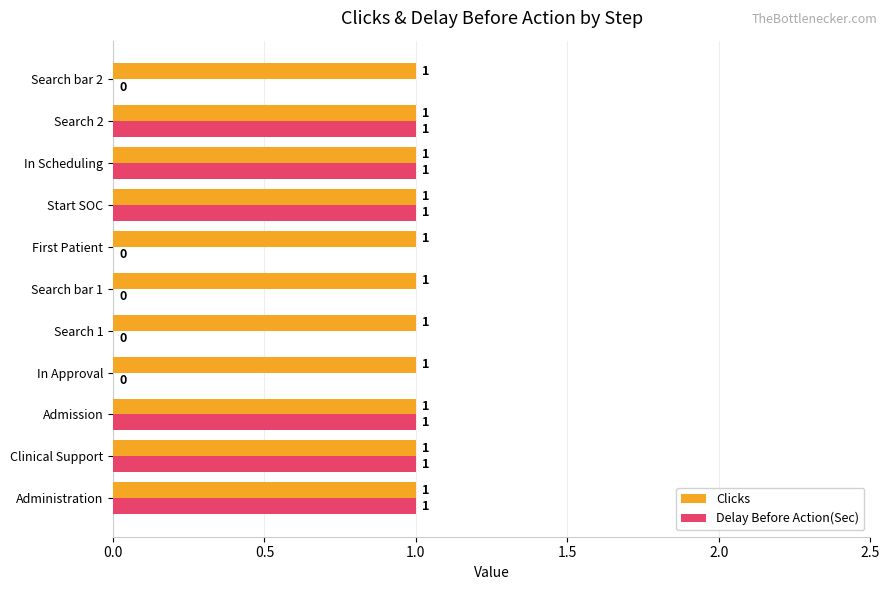

The value of Delay Before Action(Sec) at Search bar 1 is -1. True or false?

False